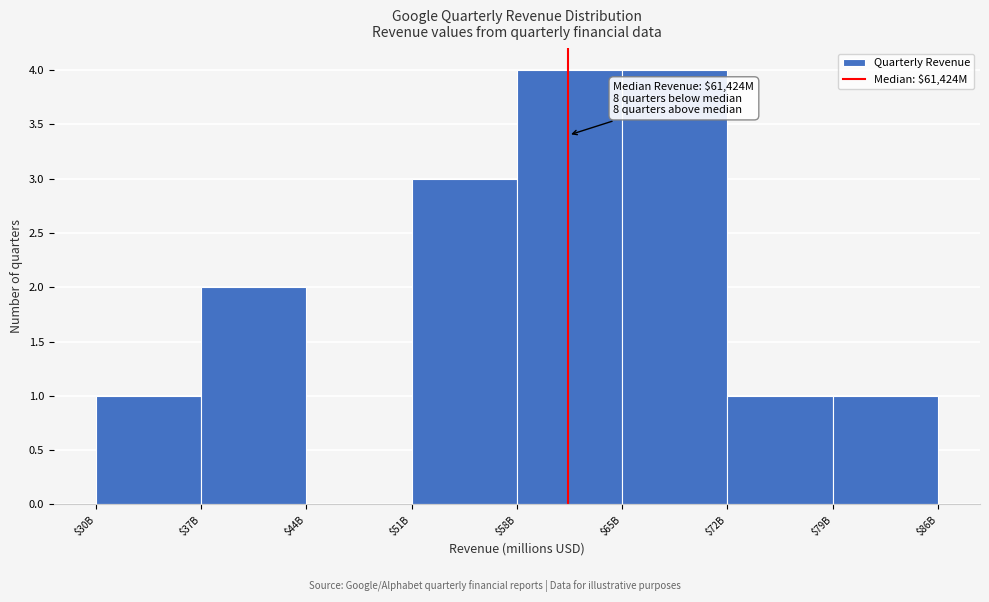

What is the sum of all values?

16